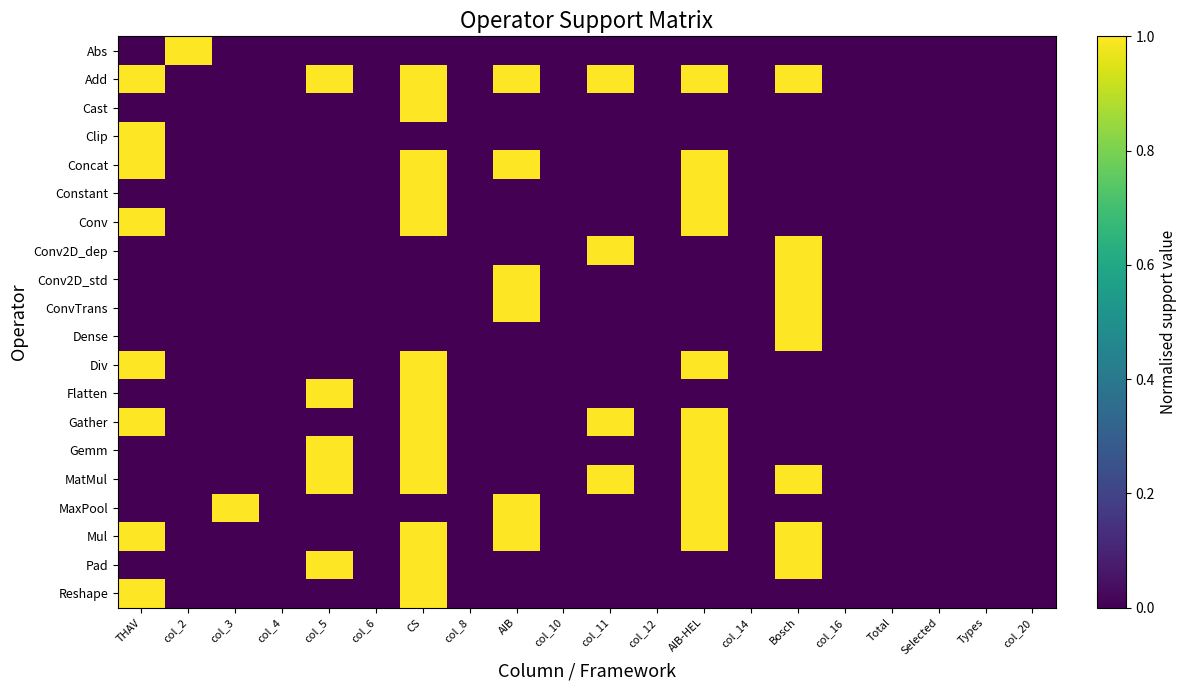

Which has a higher value, col_11 or col_20?

col_11